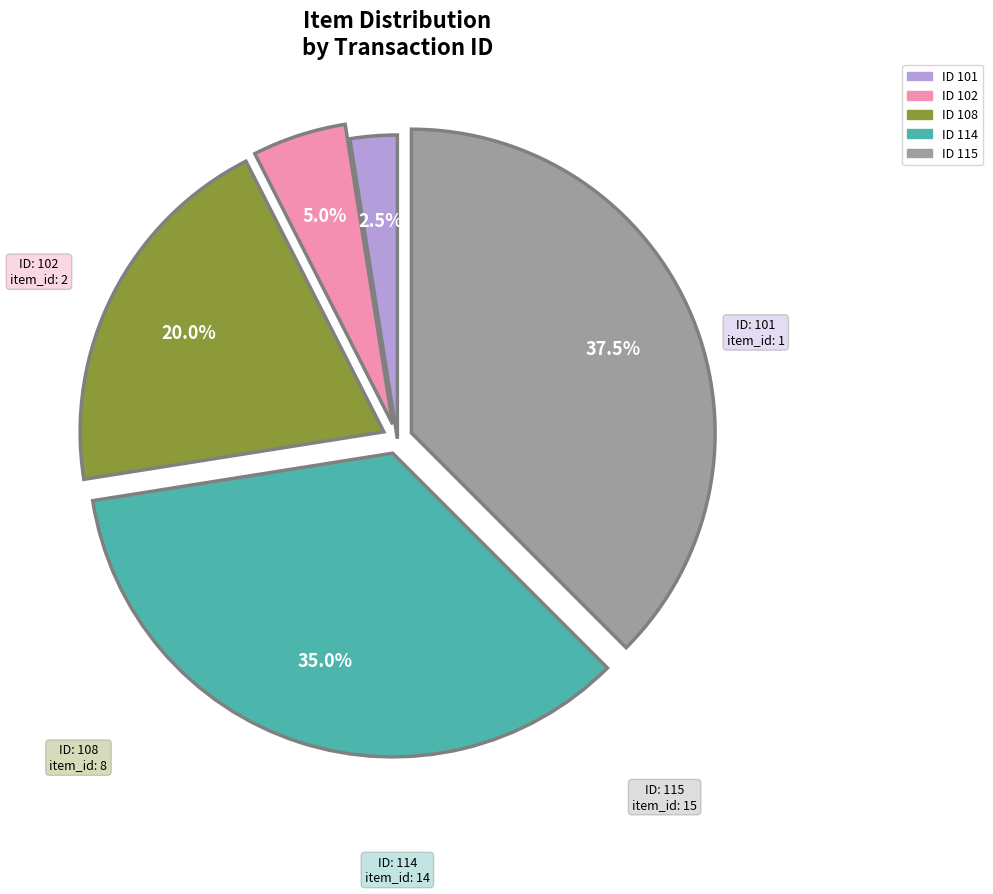

Does any single category account for the majority?

No